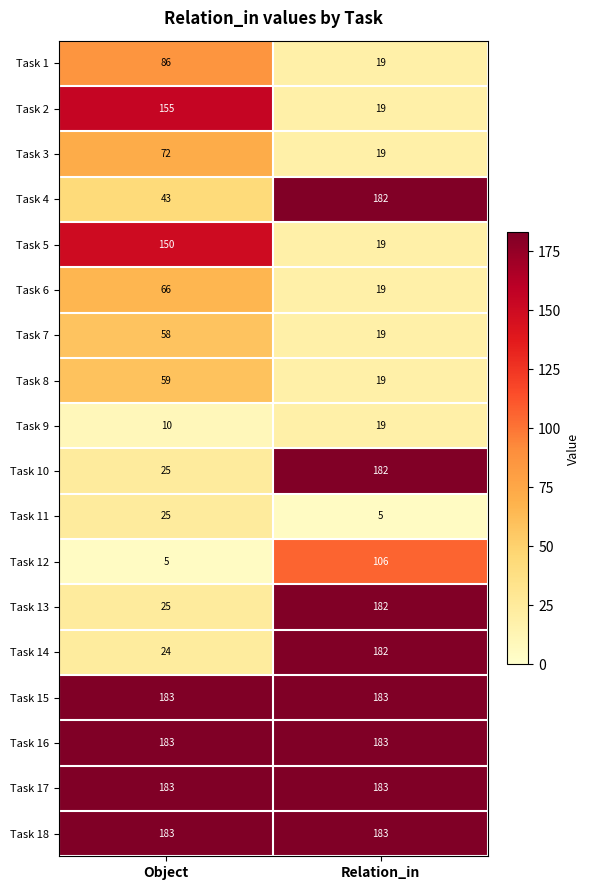

At which category is the sum across all series the highest?

Relation_in